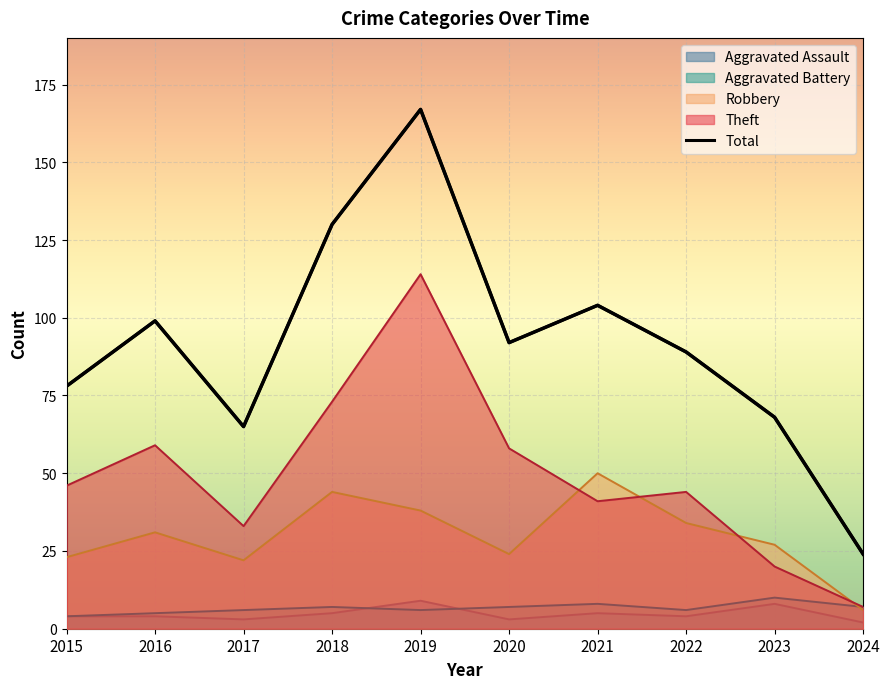

Reading left to right, list all the values displayed in this chart.

78	99	65	130	167	92	104	89	68	24